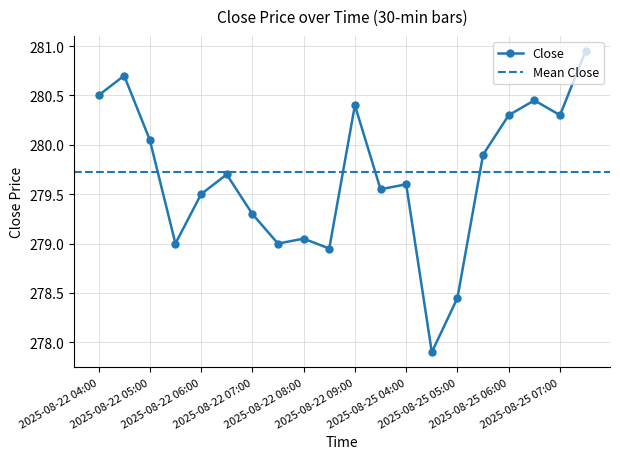

Where is the first local maximum?

2025-08-22 04:30